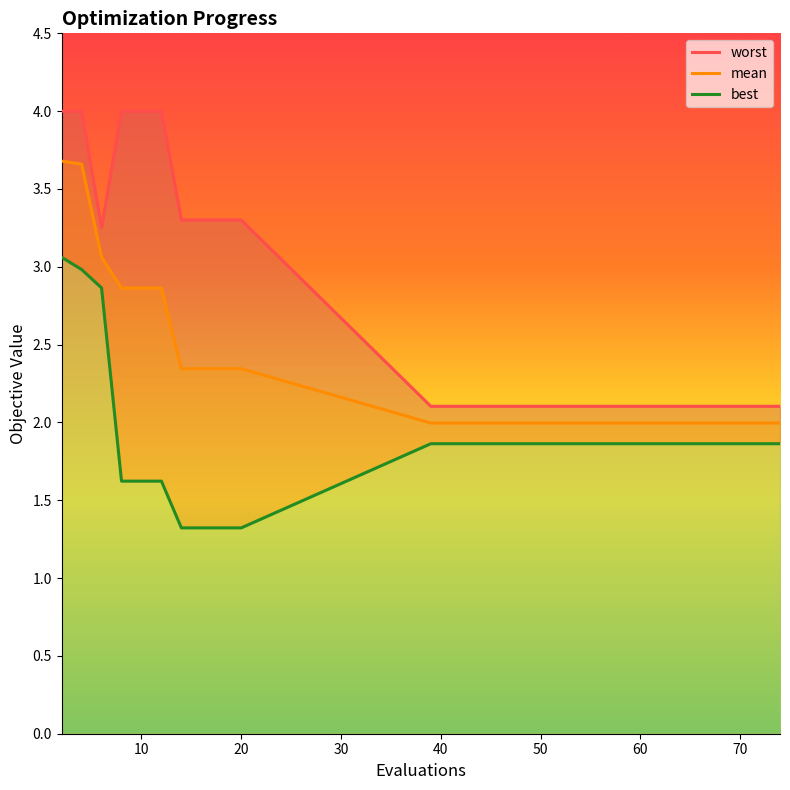

True or false: mean and worst cross at least once.

False